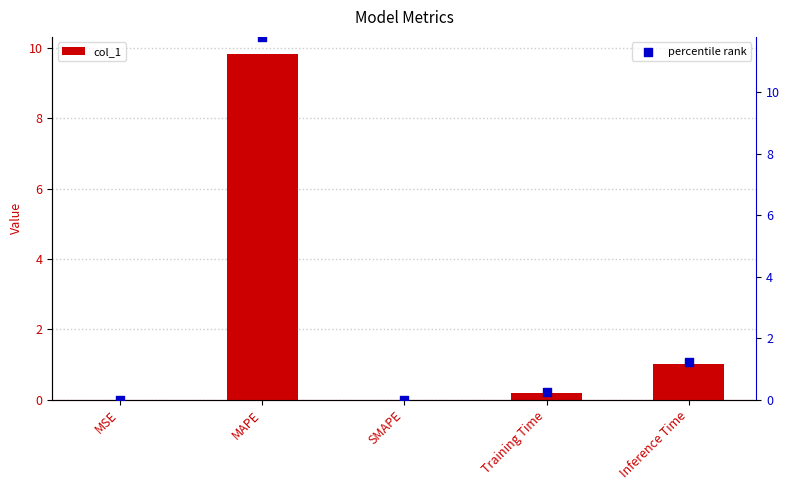

Which series has the widest spread of Y values?

percentile rank